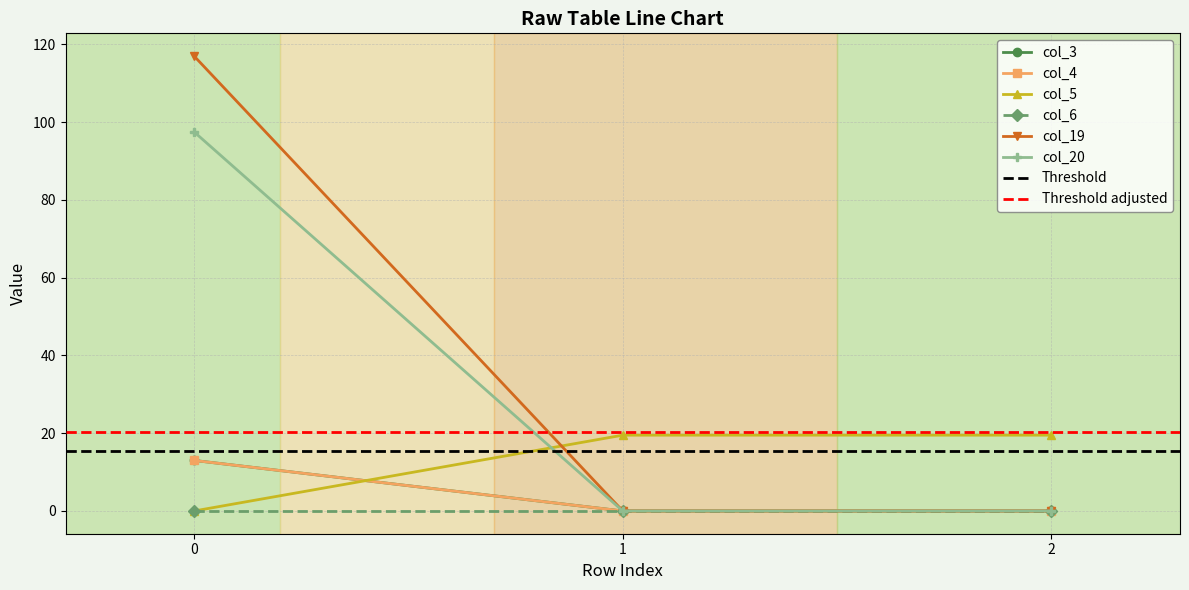

Which series has the largest range (max minus min)?

col_19